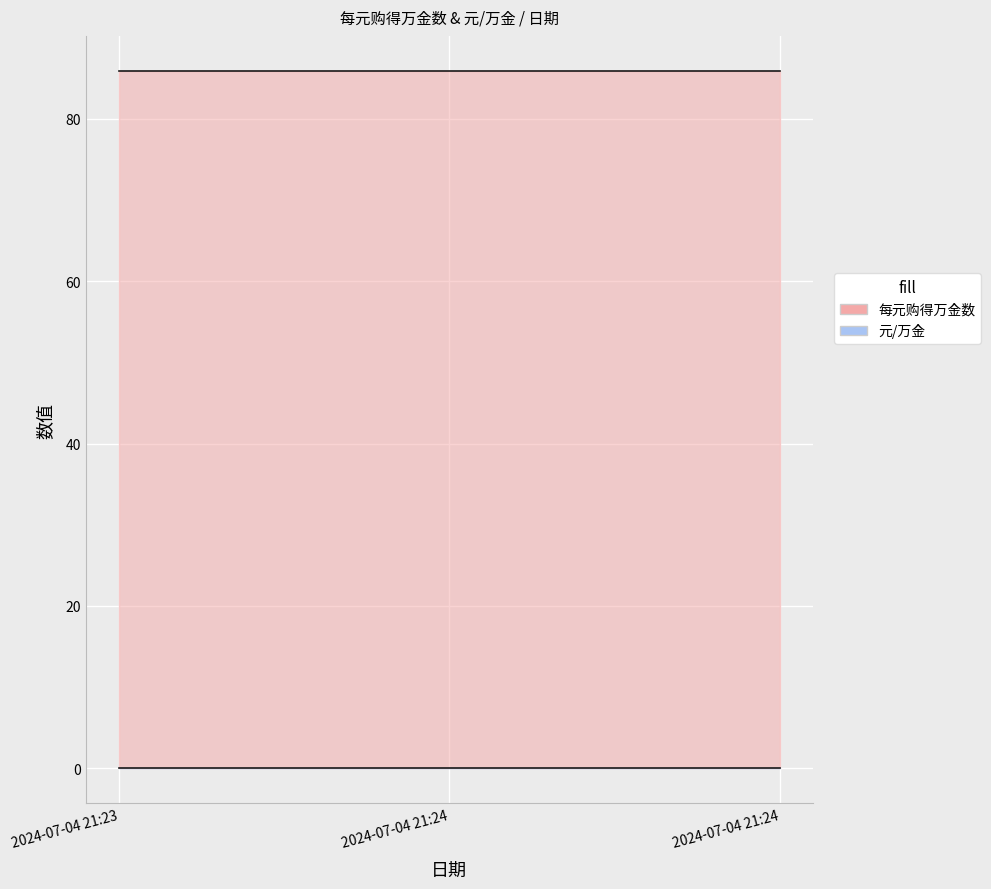

At which label does 每元购得万金数 reach its peak?

2024-07-04 21:23